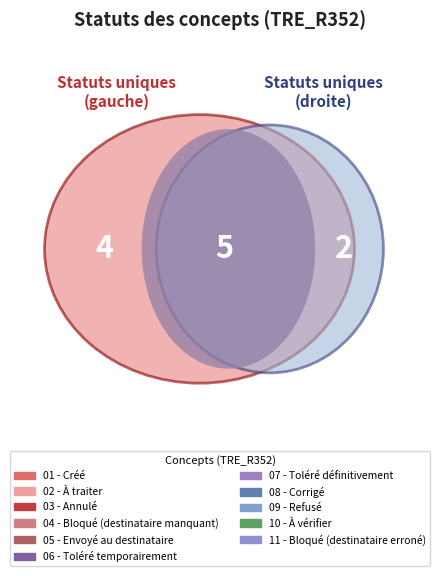

To the nearest percent, what portion does À vérifier represent?

15%